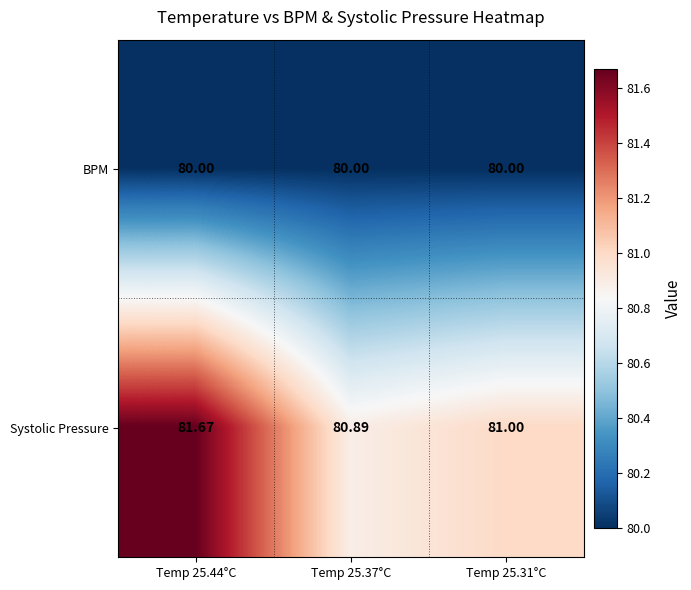

Rank the series by their maximum value, from highest to lowest.

Systolic Pressure, BPM